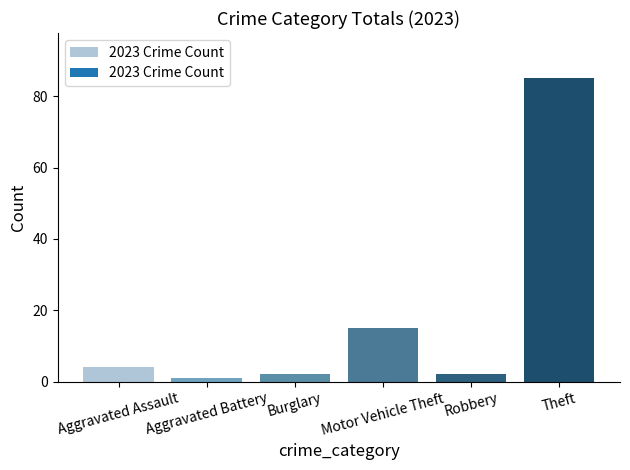

How many distinct data groups are displayed?

1